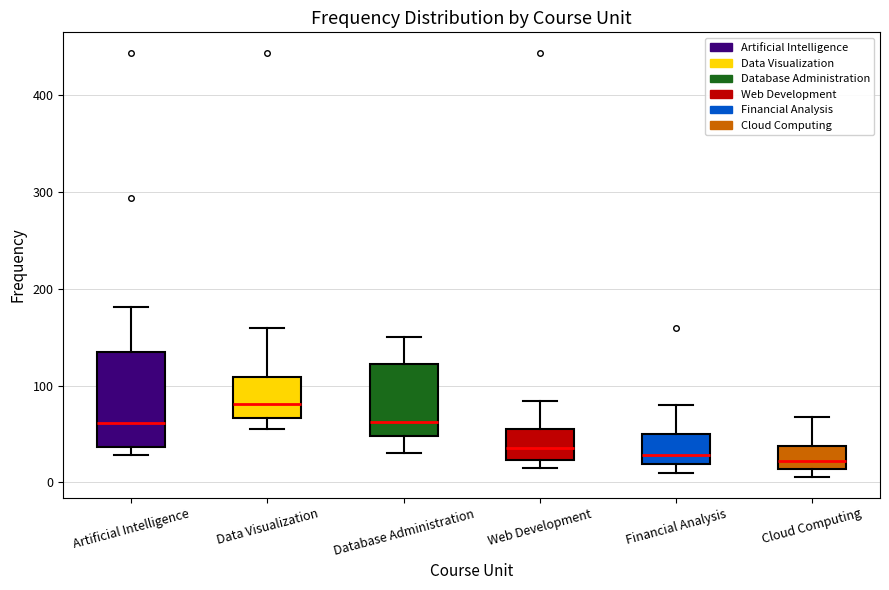

Reading left to right, transcribe this box plot: for each box, give where its median line is, the range the box spans, and where its two whiskers end, as read against the y-axis. The values are not printed on the chart, so give them approximately, as read against the axis.

Artificial Intelligence: median 60, box 40 to 140, whiskers 30 to 180
Data Visualization: median 80, box 70 to 110, whiskers 60 to 160
Database Administration: median 60, box 50 to 120, whiskers 30 to 150
Web Development: median 40, box 20 to 60, whiskers 20 (just below the box's lower edge) to 80
Financial Analysis: median 30, box 20 to 50, whiskers 10 to 80
Cloud Computing: median 20, box 10 to 40, whiskers 10 (just below the box's lower edge) to 70